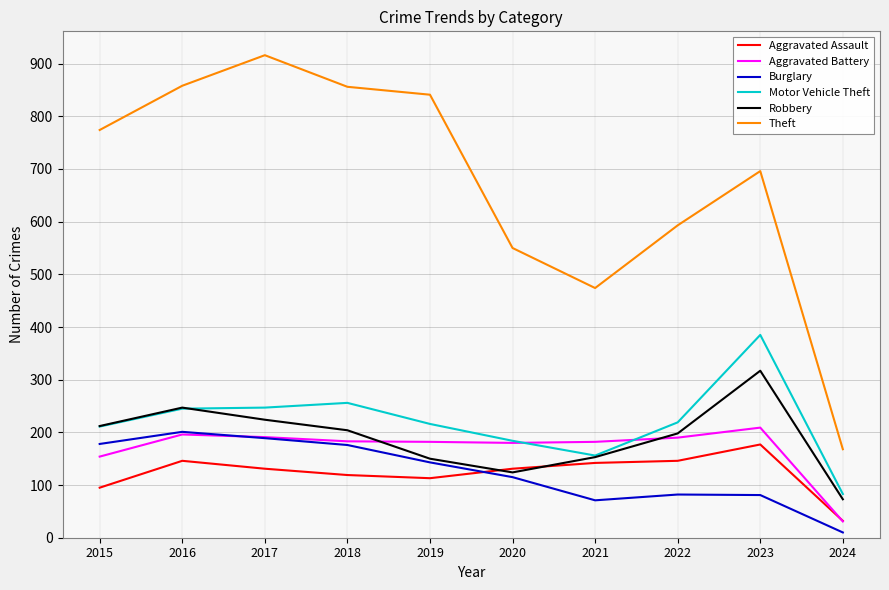

What is the sum of the Burglary values at 2021 and 2024?

81